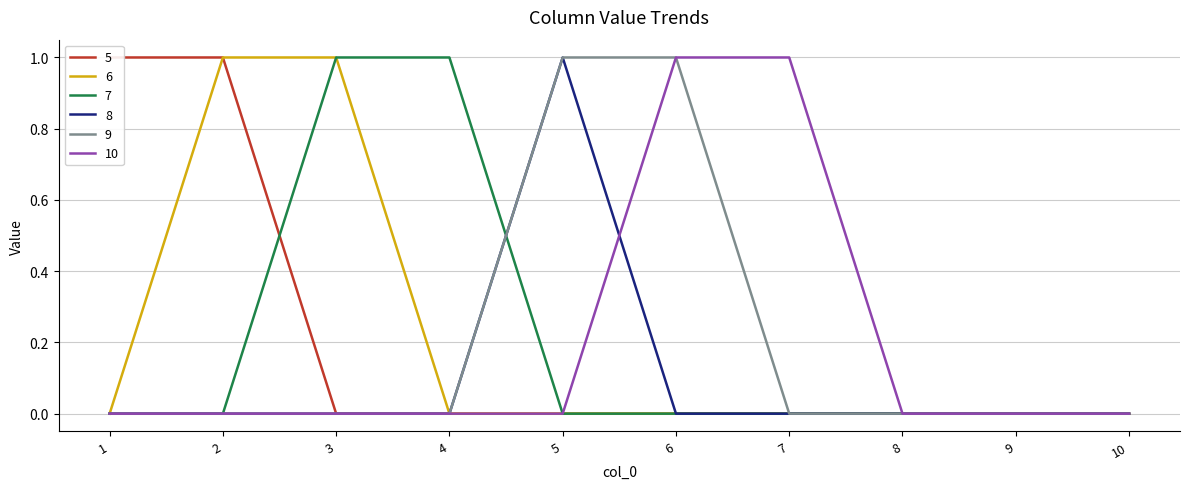

At how many categories does at least one series exceed 0?

7